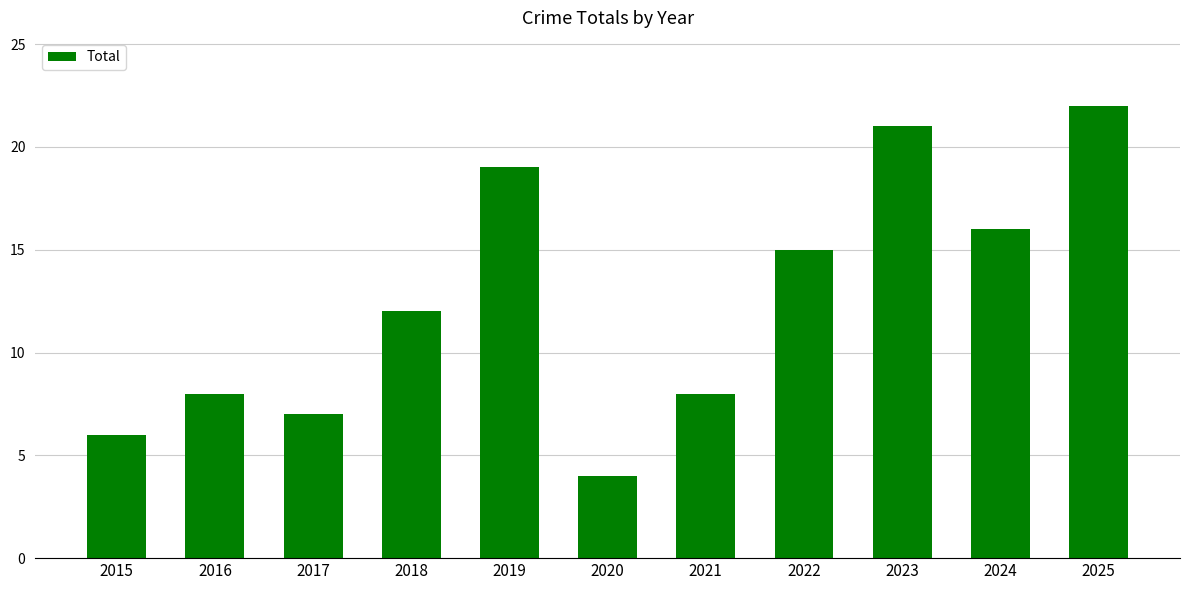

How many data points are less than 12?

5